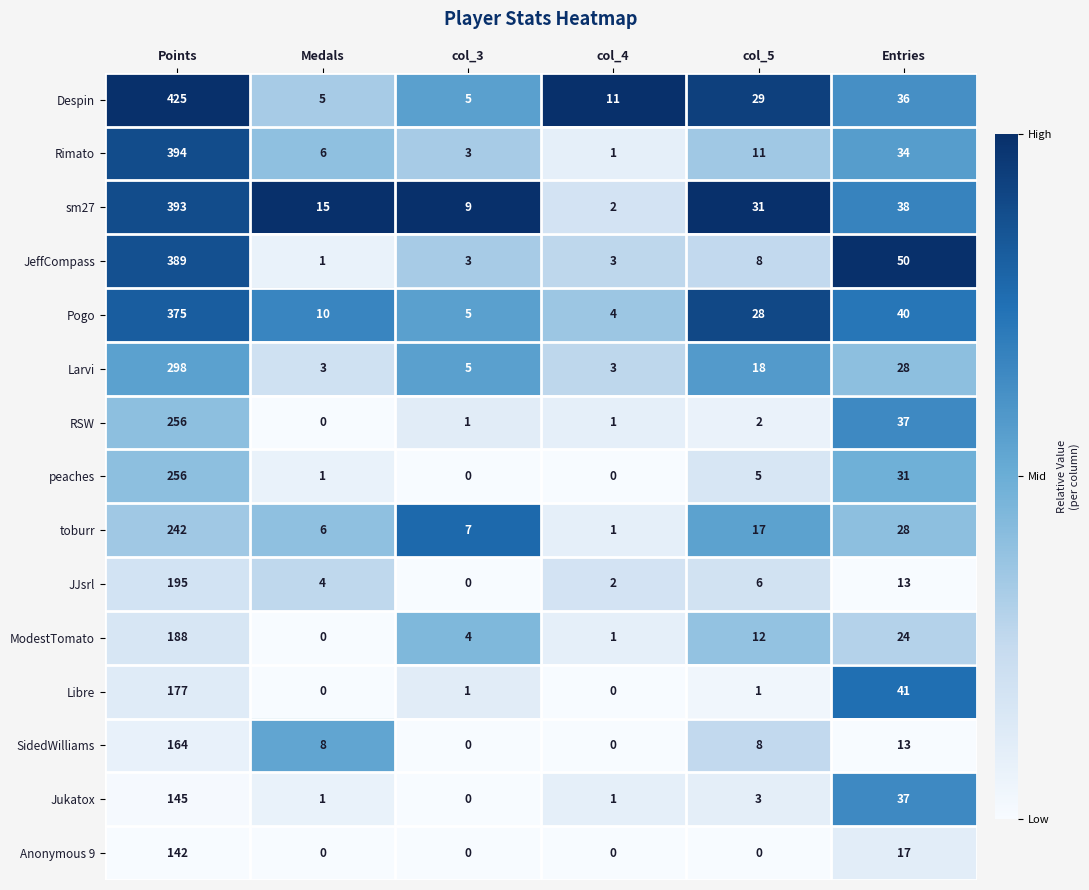

At which category is the sum across all series the highest?

Points